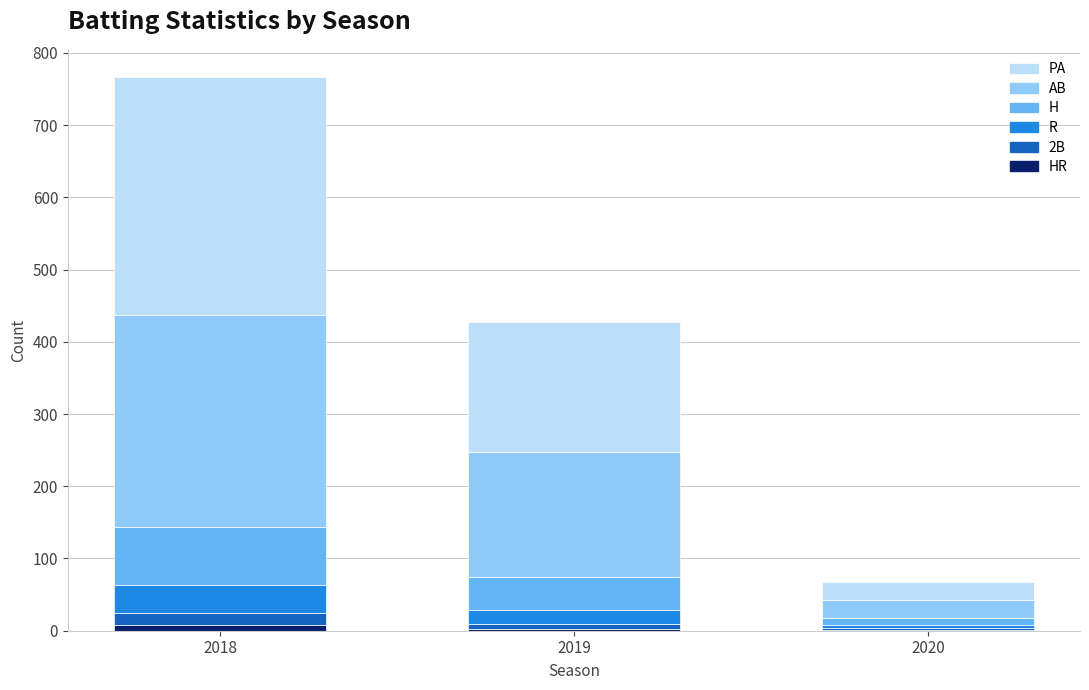

Are the bars horizontal?

No